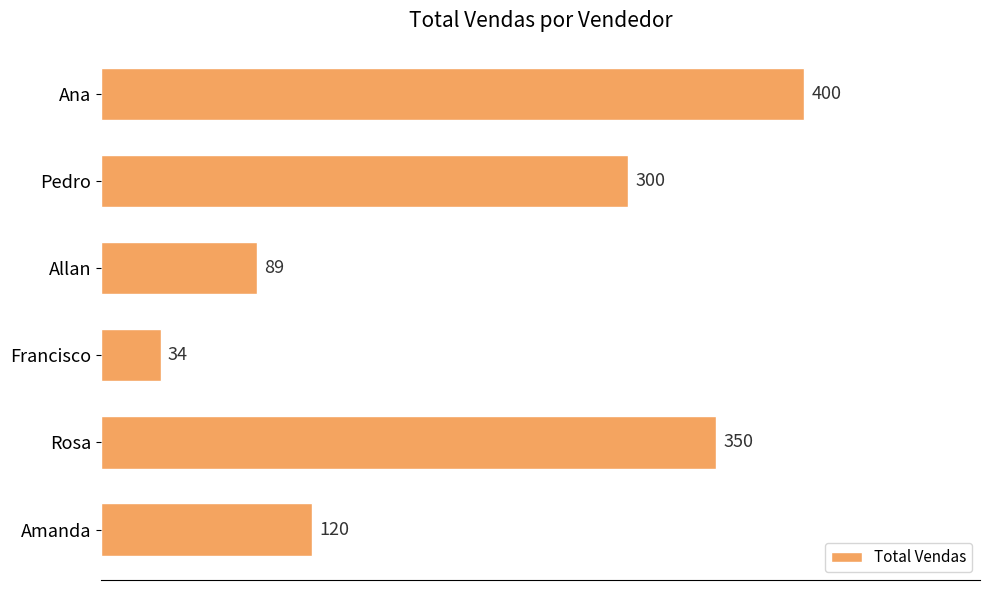

Reading top to bottom, extract all data points from this chart.

400	300	89	34	350	120